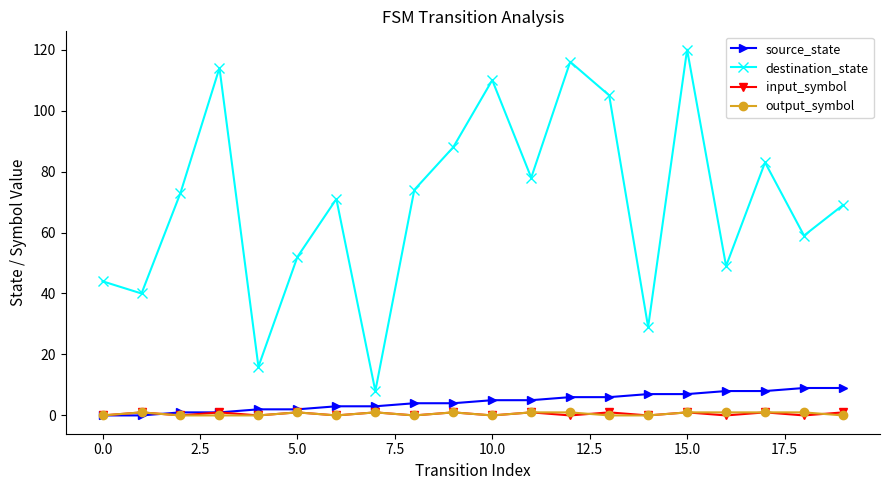

At how many categories does at least one series exceed 86?

6